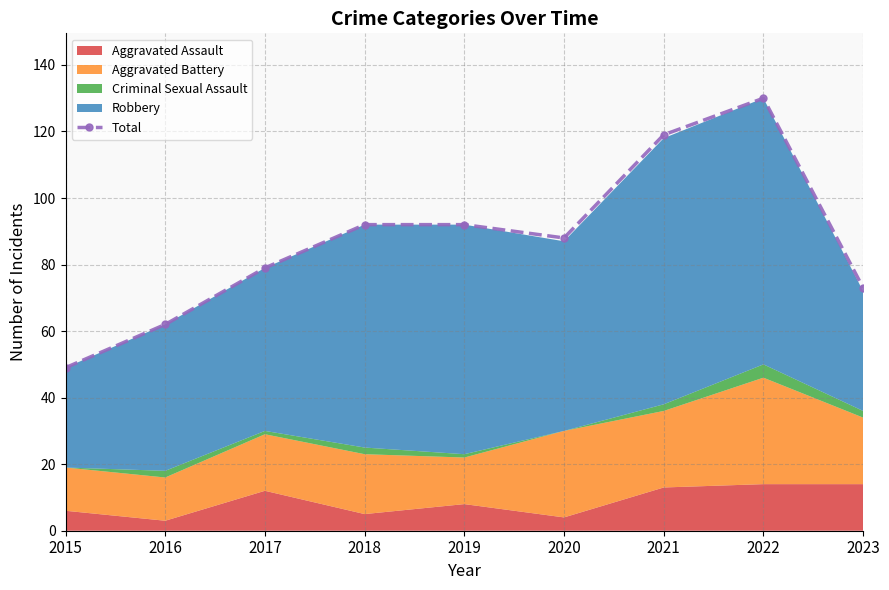

True or false: the data shows 82 at 2015.

False